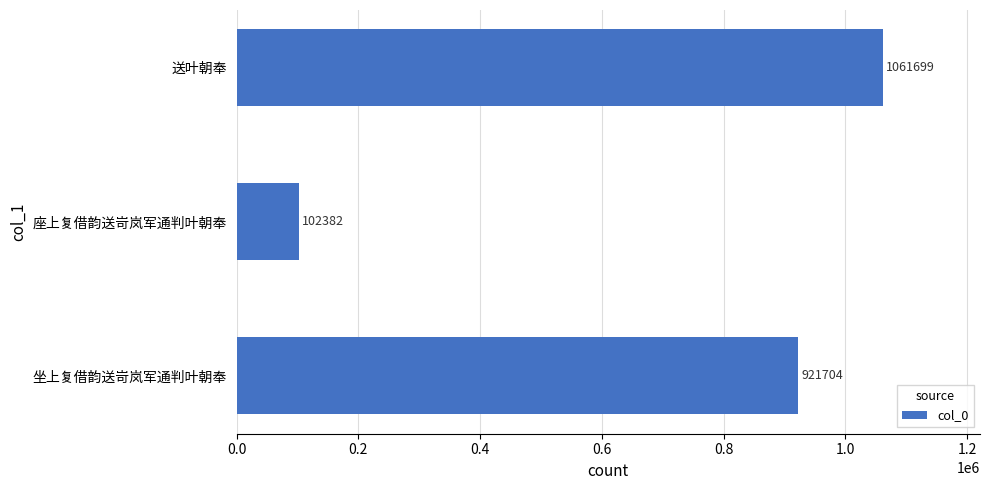

What is the smallest value displayed?

102382